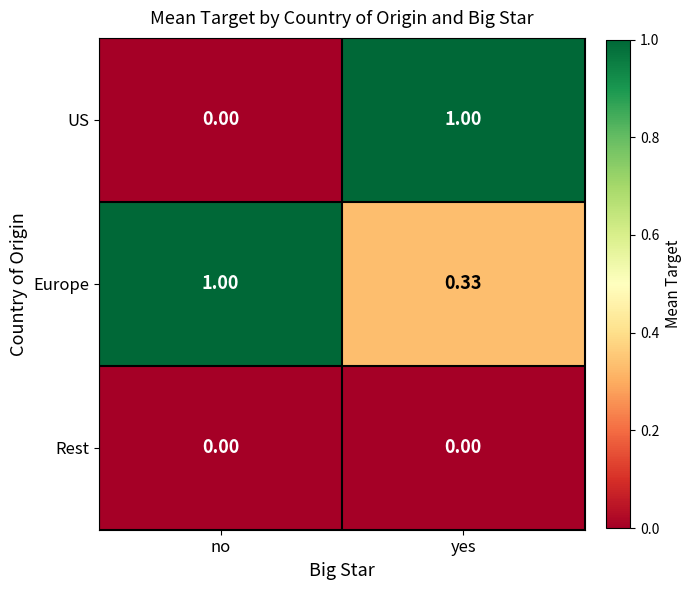

Which series has the largest range (max minus min)?

US